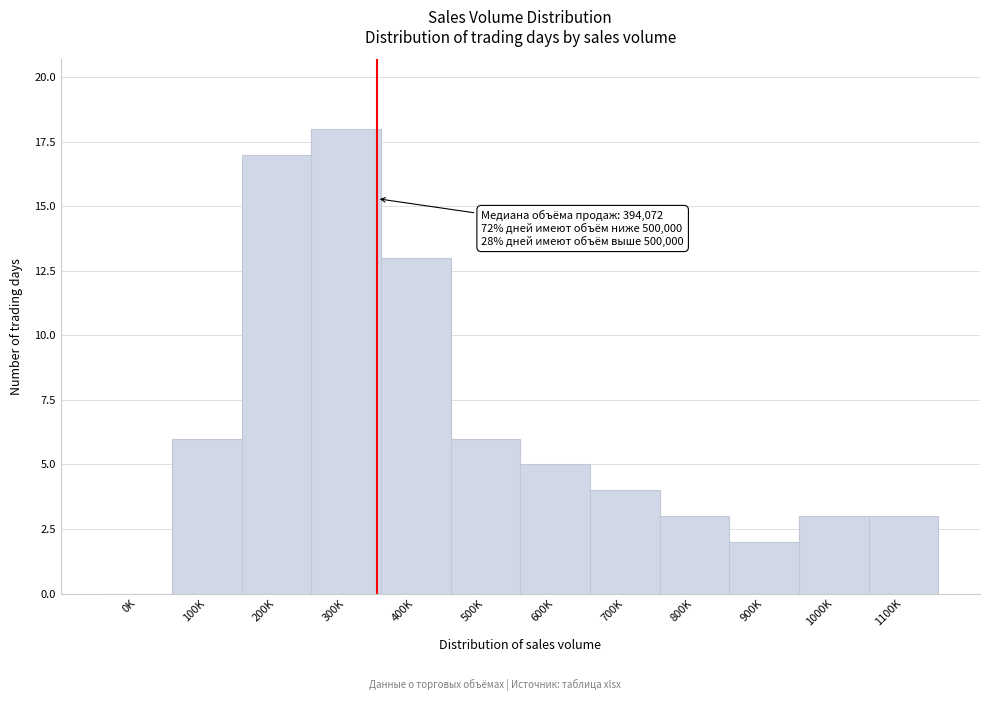

Reading right to left, extract all data points from this chart.

1100K=3	1000K=3	900K=2	800K=3	700K=4	600K=5	500K=6	400K=13	300K=18	200K=17	100K=6	0K=0